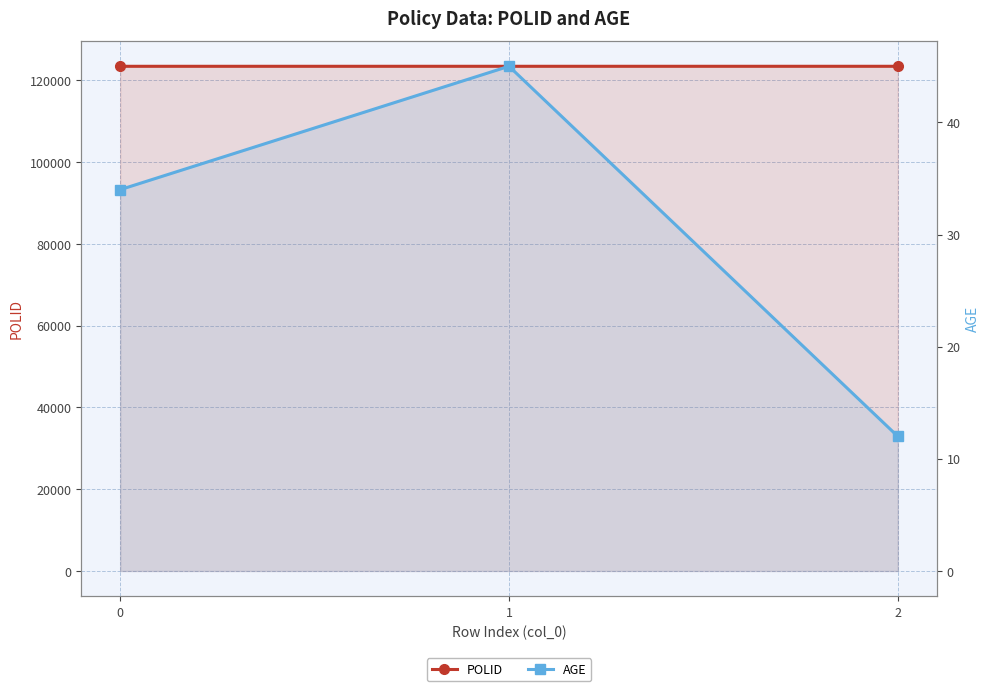

Reading right to left, what are all the values shown in this chart?

POLID: 123458	123459	123456
AGE: 12	45	34